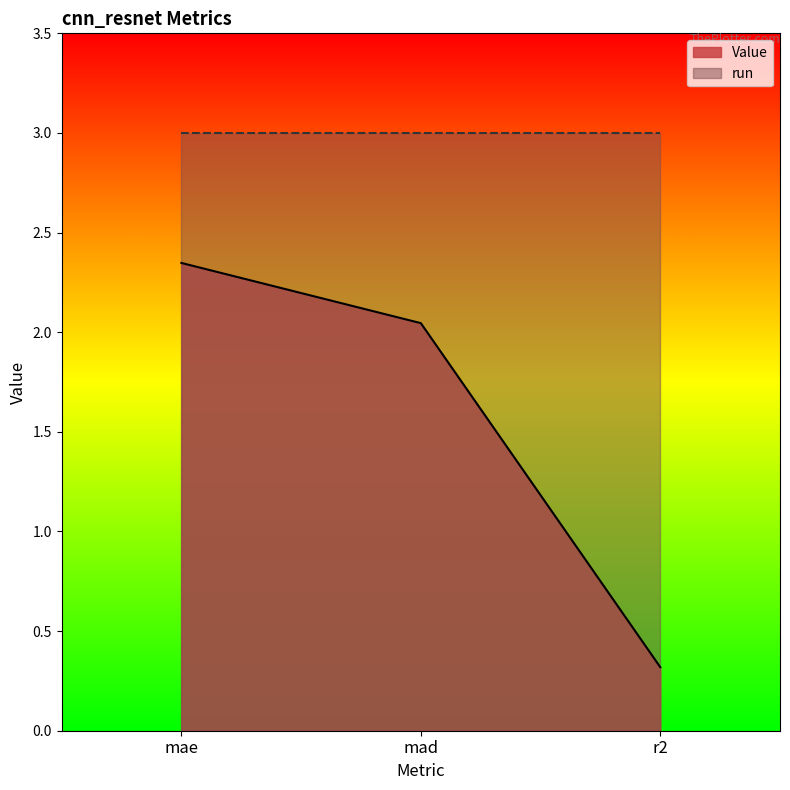

Reading left to right, what are all the values shown in this chart?

2.3	2.0	0.3